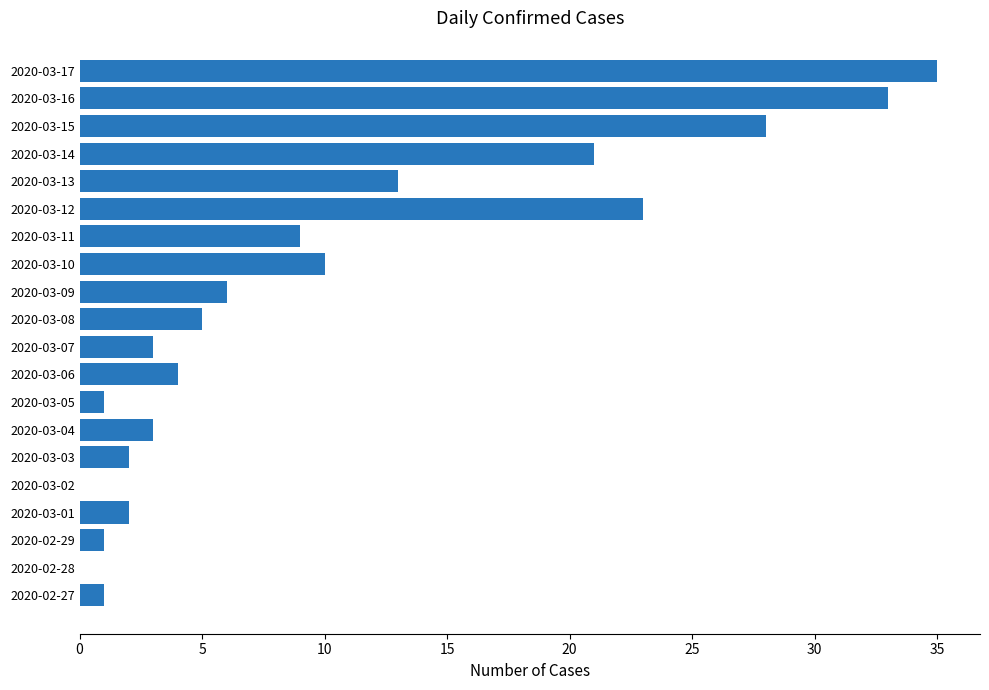

The value at 2020-03-14 is 12. True or false?

False